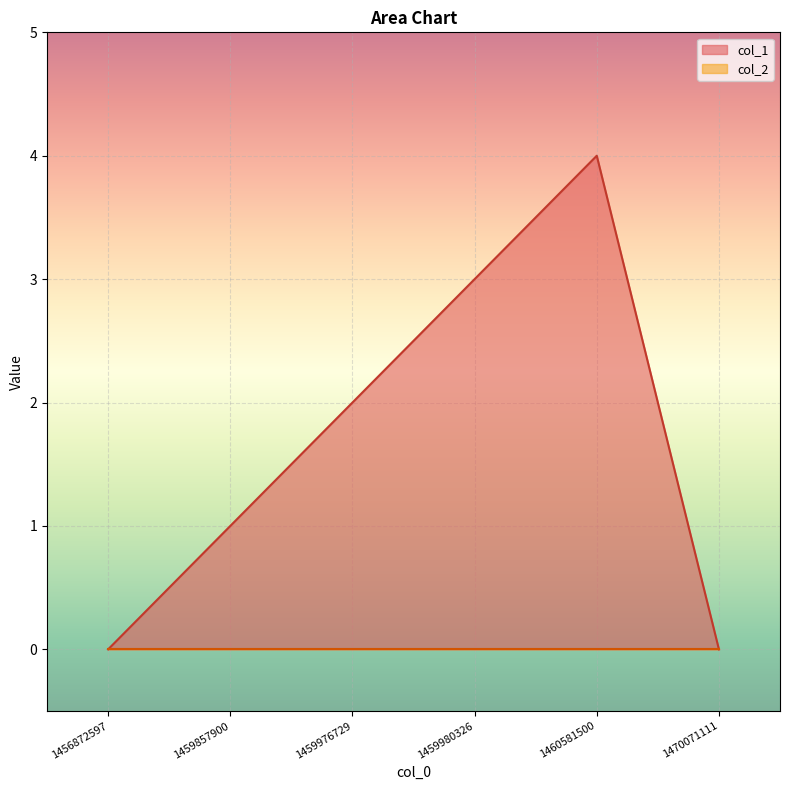

What is the difference between the second highest and minimum values?

3